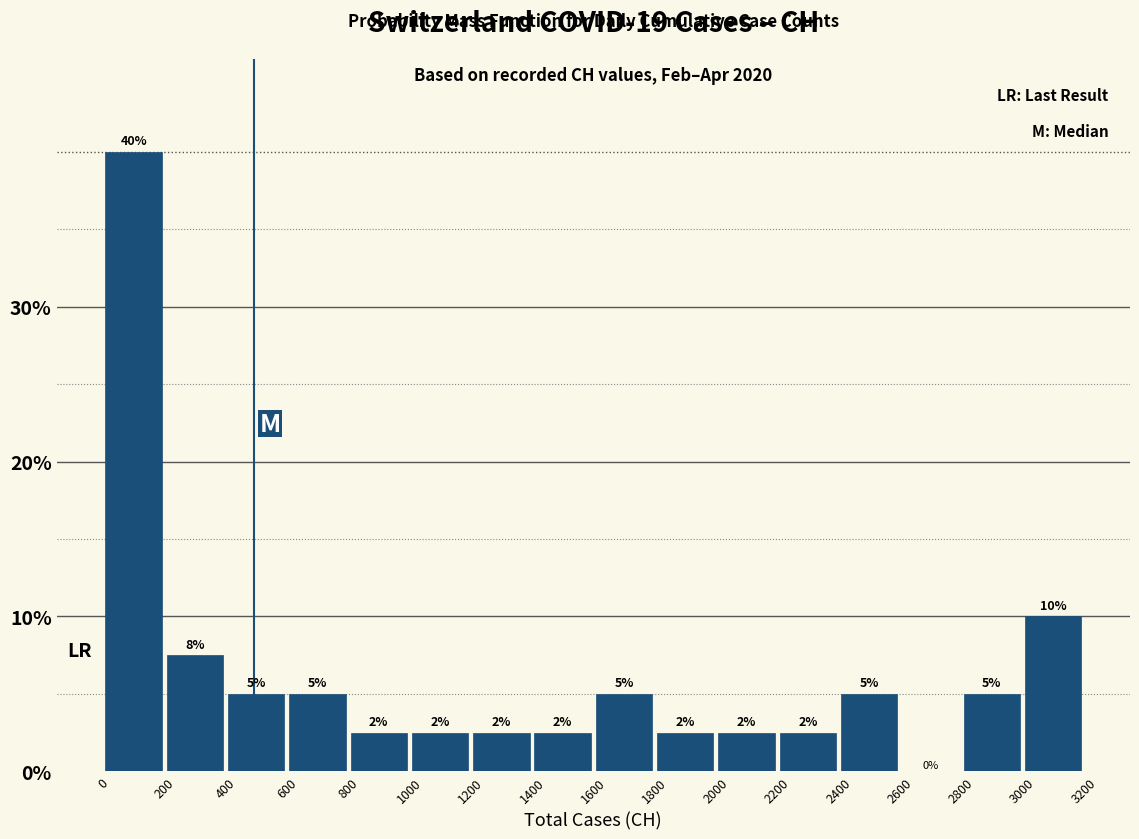

Over which range of the x-axis is the bar tallest?

0 to 200